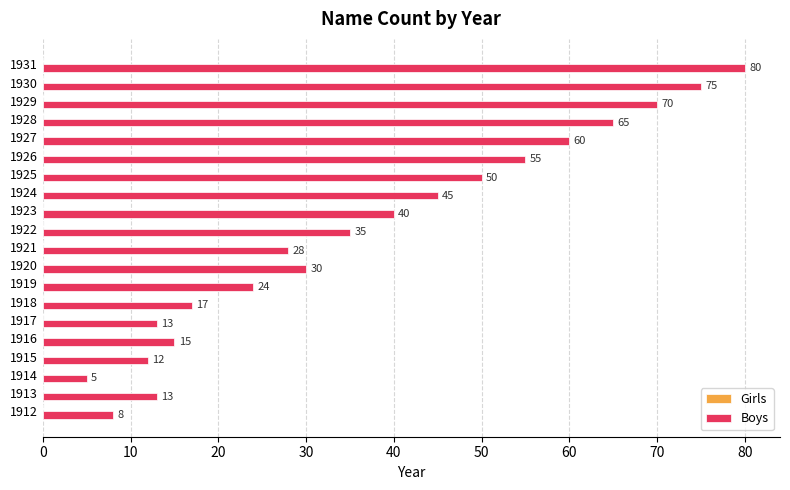

Which label corresponds to the largest value in the chart?

1931